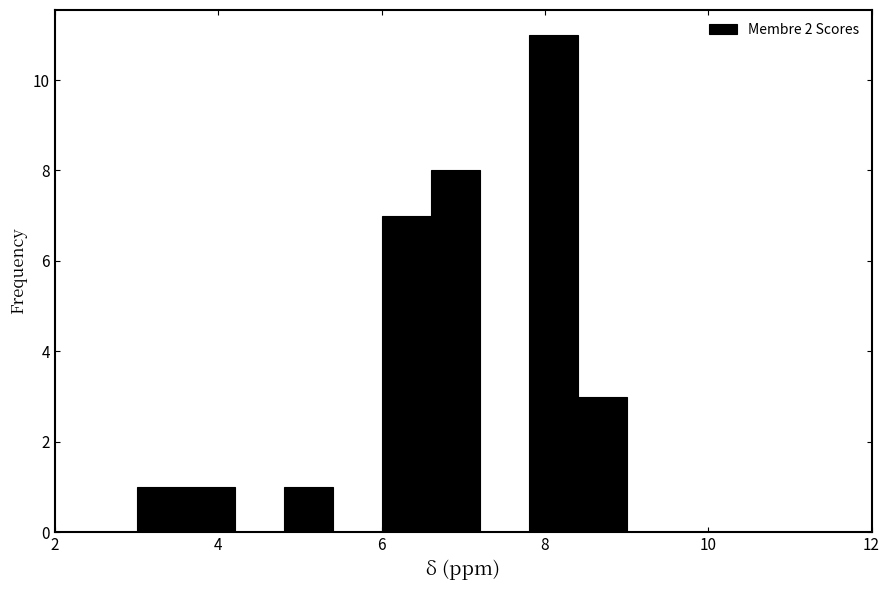

Read against the x-axis, roughly where is the centre of the tallest bar?

8.2